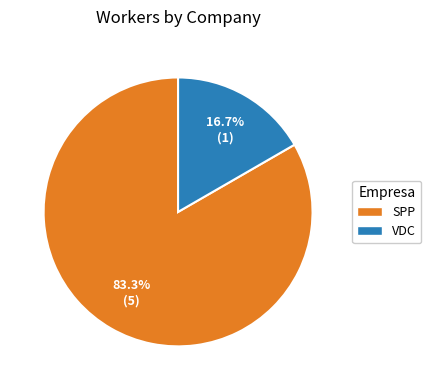

Is there any slice that represents more than half of the pie?

Yes